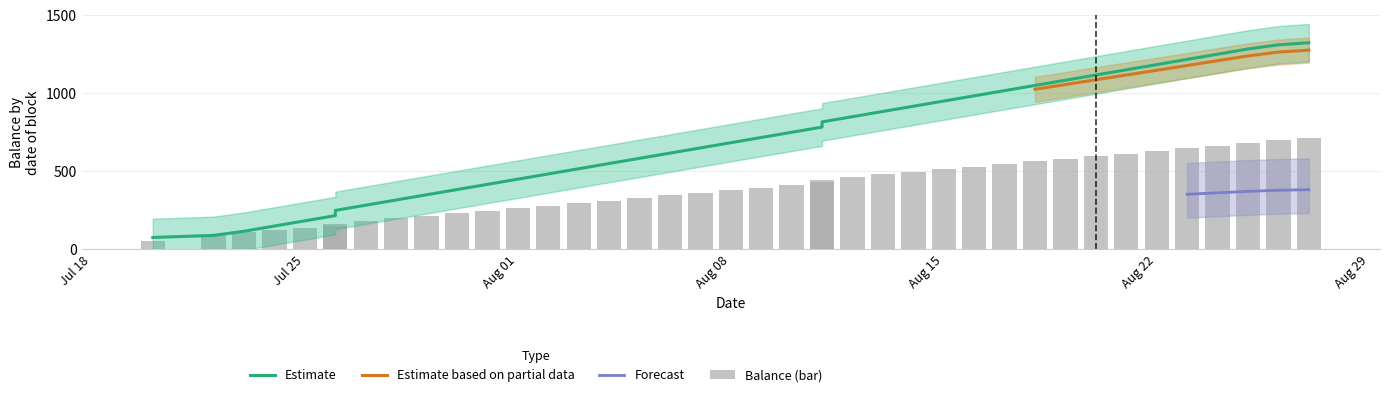

What is the minimum value for Estimate based on partial data?

1025.4